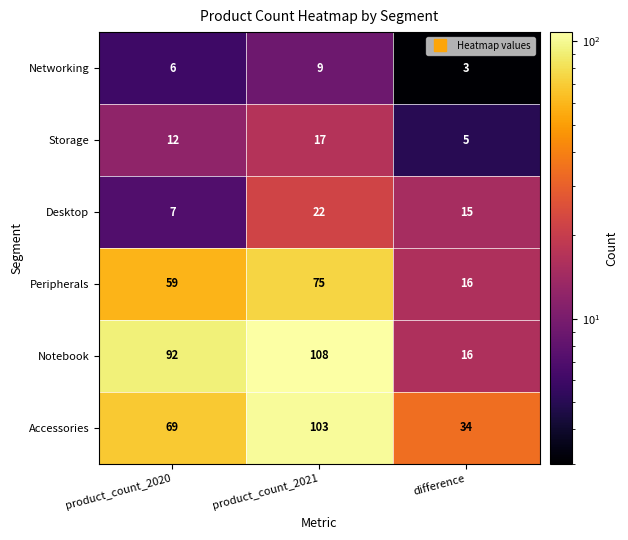

Reading right to left, list all the values displayed in this chart.

Networking: difference=3	product_count_2021=9	product_count_2020=6
Storage: difference=5	product_count_2021=17	product_count_2020=12
Desktop: difference=15	product_count_2021=22	product_count_2020=7
Peripherals: difference=16	product_count_2021=75	product_count_2020=59
Notebook: difference=16	product_count_2021=108	product_count_2020=92
Accessories: difference=34	product_count_2021=103	product_count_2020=69